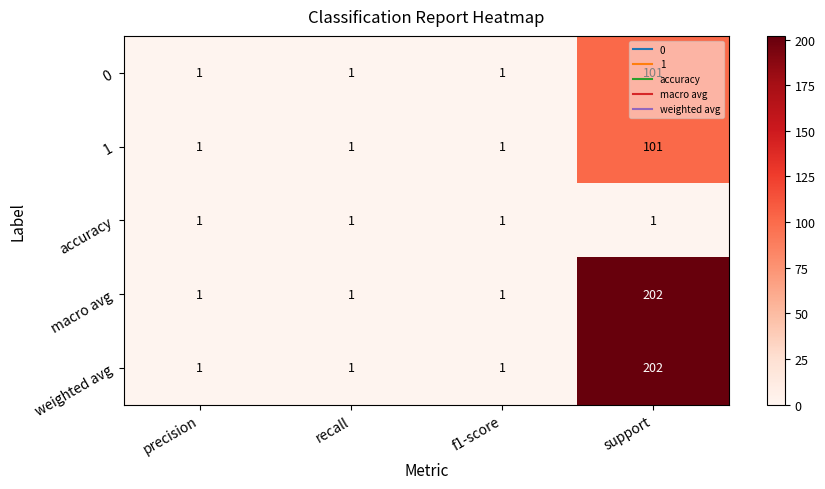

What is the total value across all series at f1-score?

5